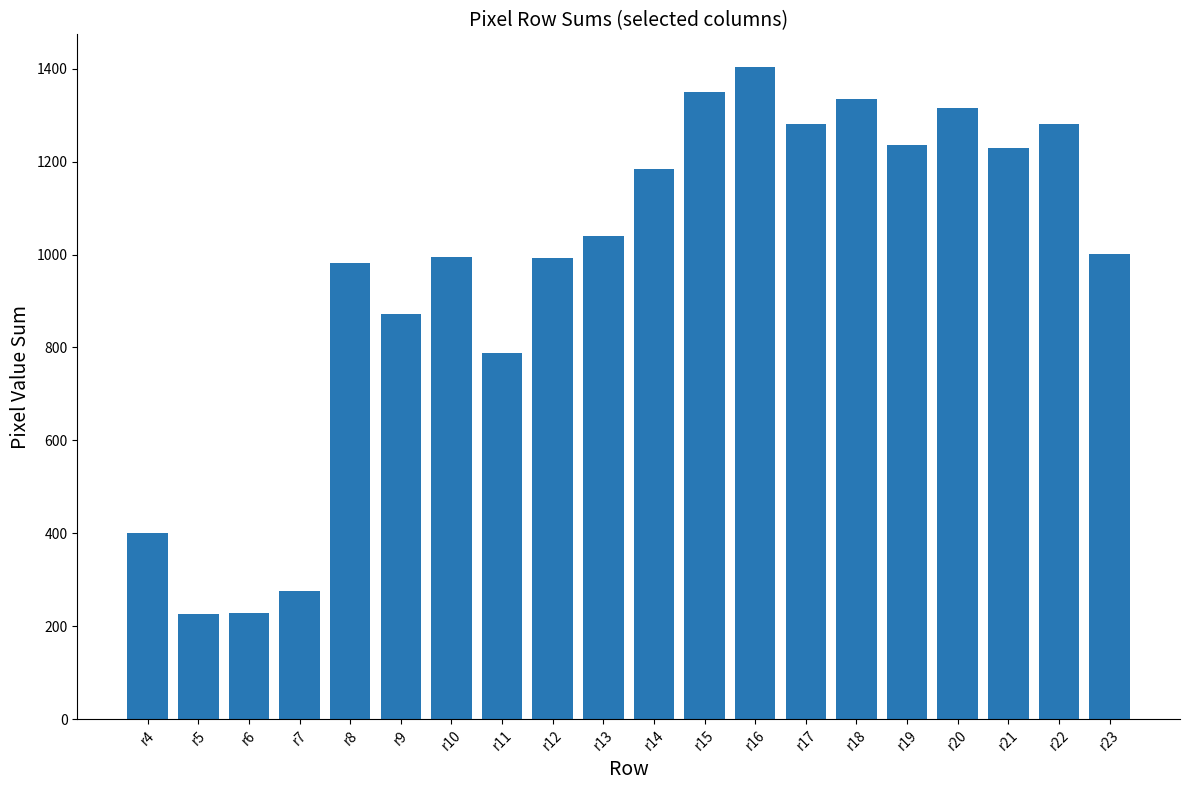

Between r20 and r9, which is larger?

r20